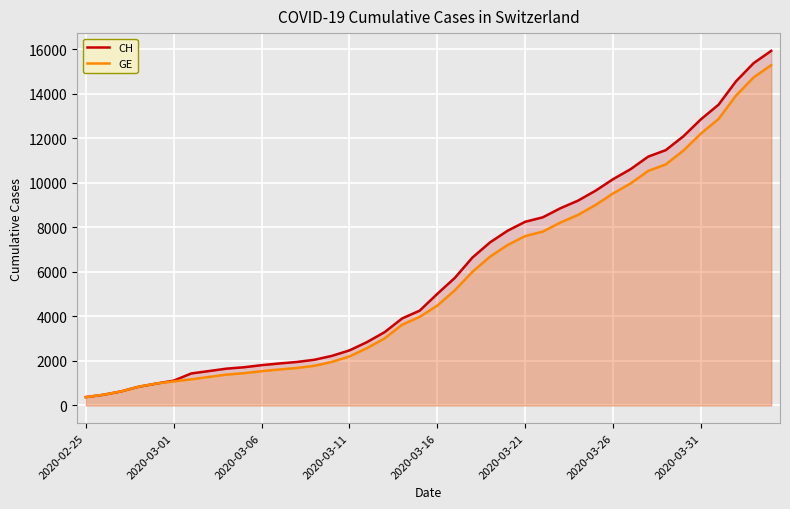

What is the highest value of the CH series?

15926